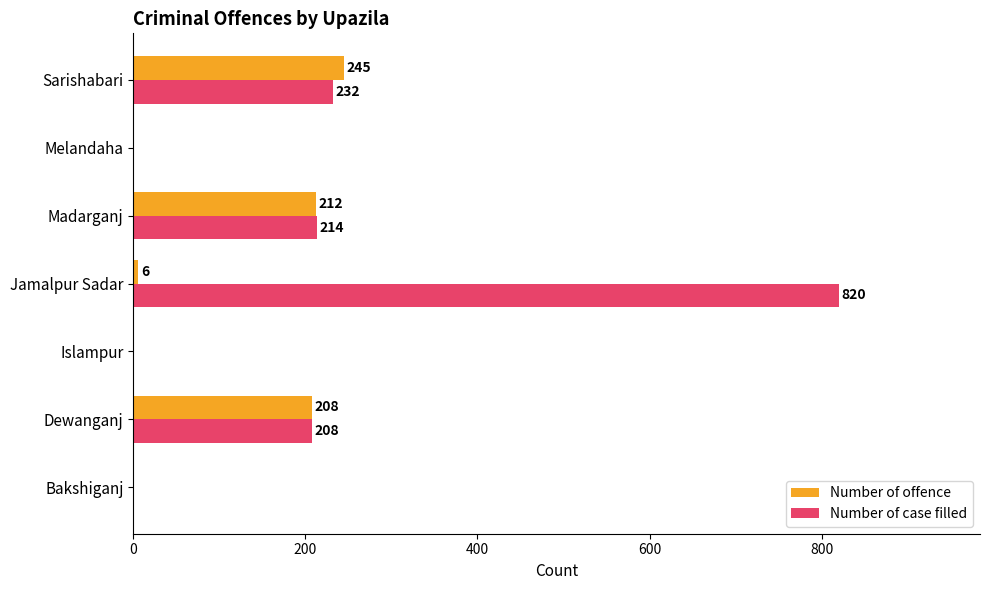

How many categories are shown in the chart?

7